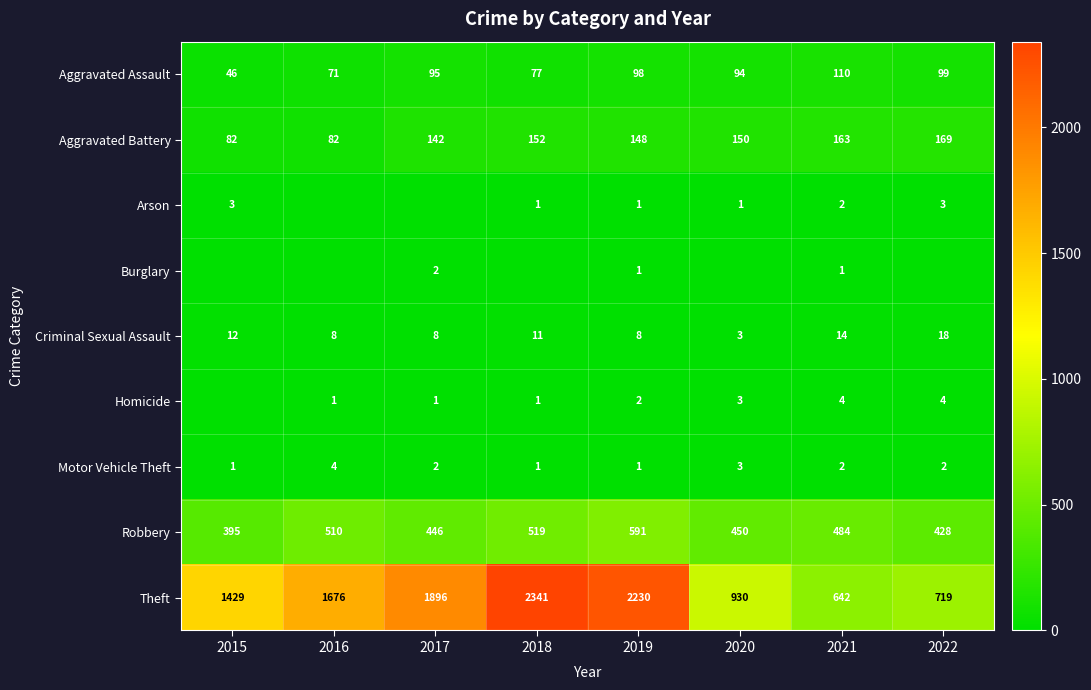

What is the spread (max minus min) of values at 2019?

2229